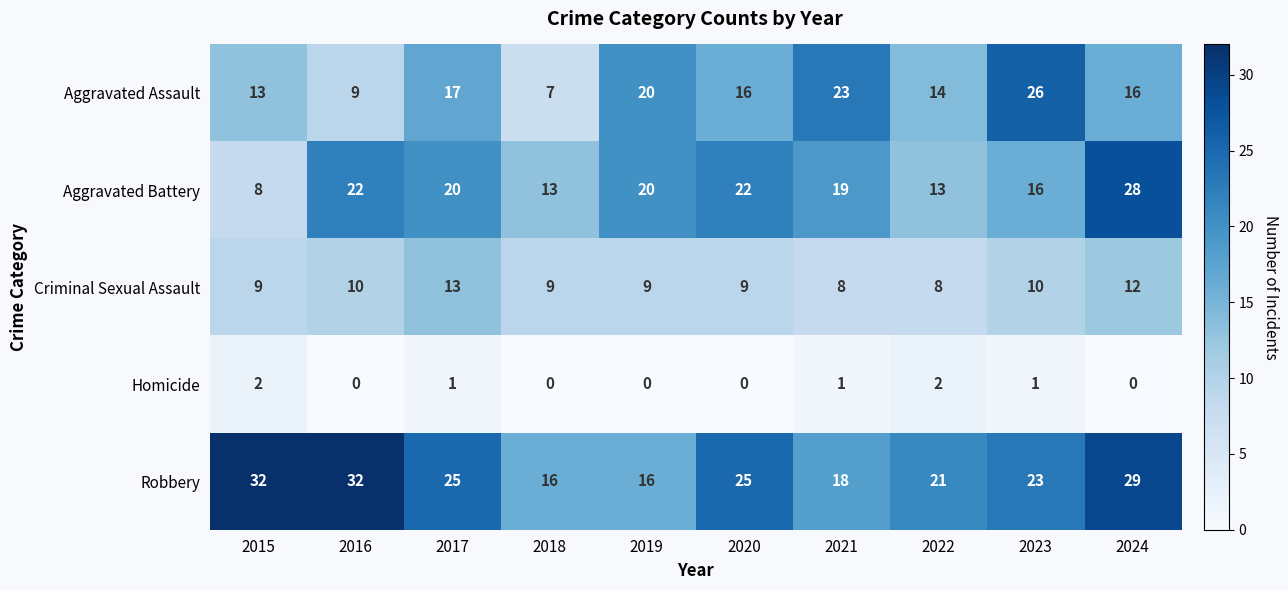

What is the difference between the maximum and second lowest values in the Aggravated Battery series?

15